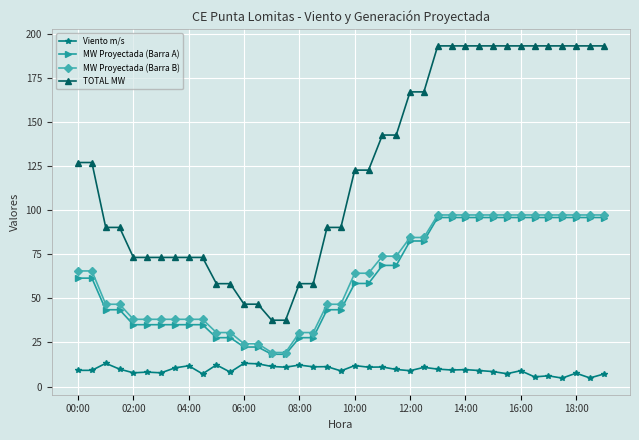

Which series has the largest total across all categories?

TOTAL MW